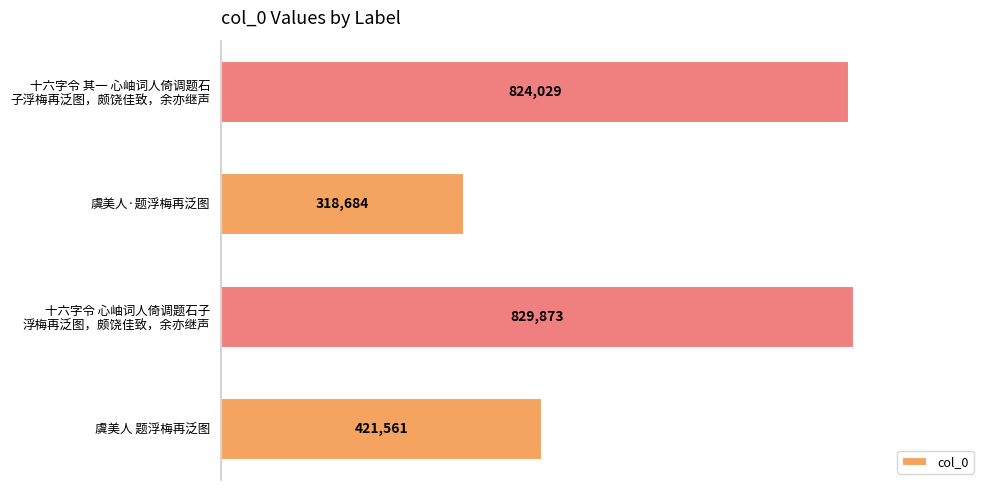

Reading bottom to top, extract all data points from this chart.

421561	829873	318684	824029